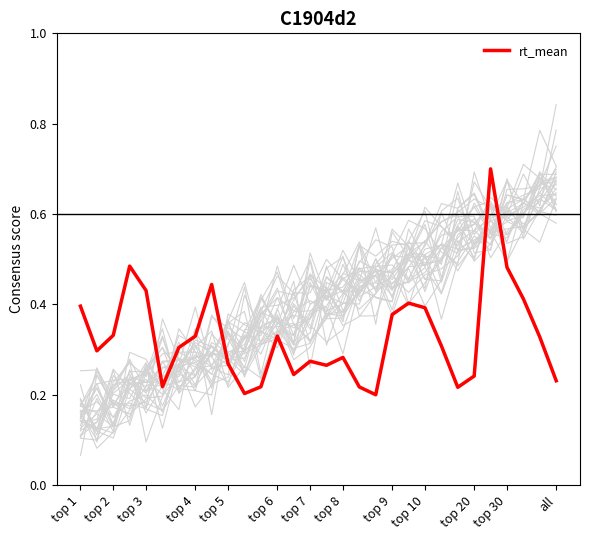

The value of rt_mean at top 30 is 0.7. True or false?

False